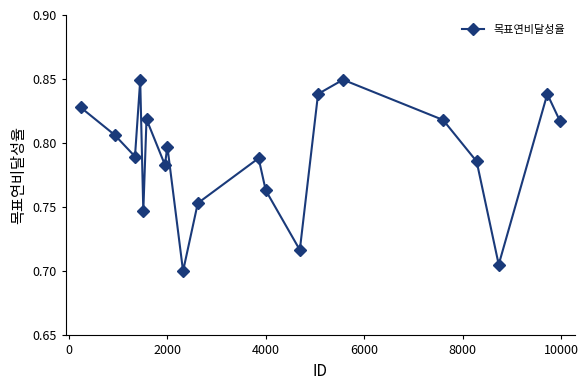

How many interior local peaks (higher than both neighbors) does the data have?

6